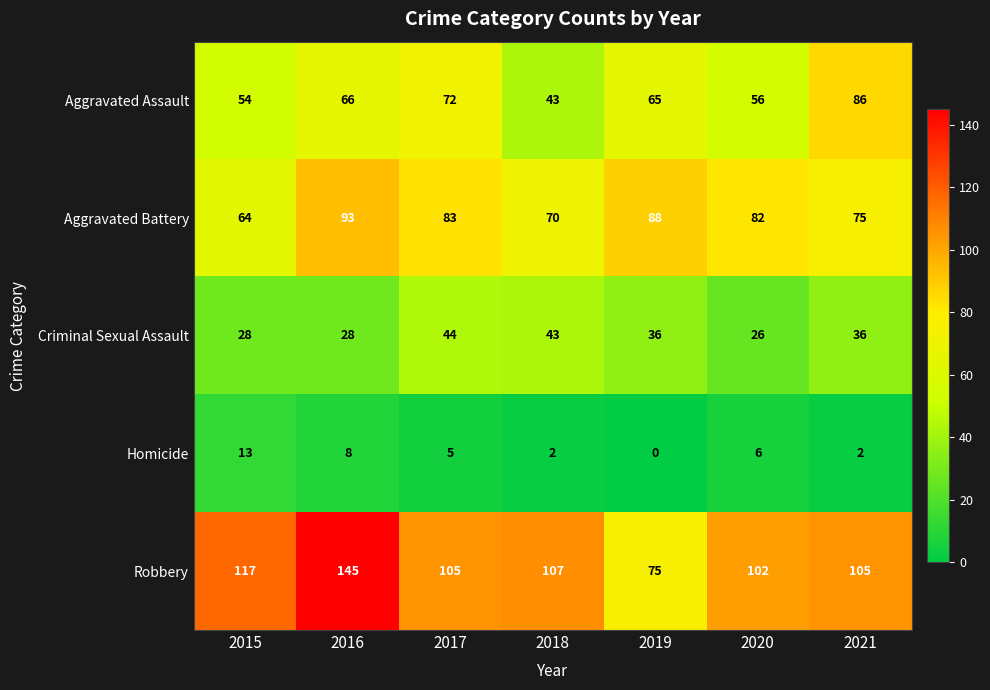

List the series in order of their overall mean, lowest first.

Homicide, Criminal Sexual Assault, Aggravated Assault, Aggravated Battery, Robbery